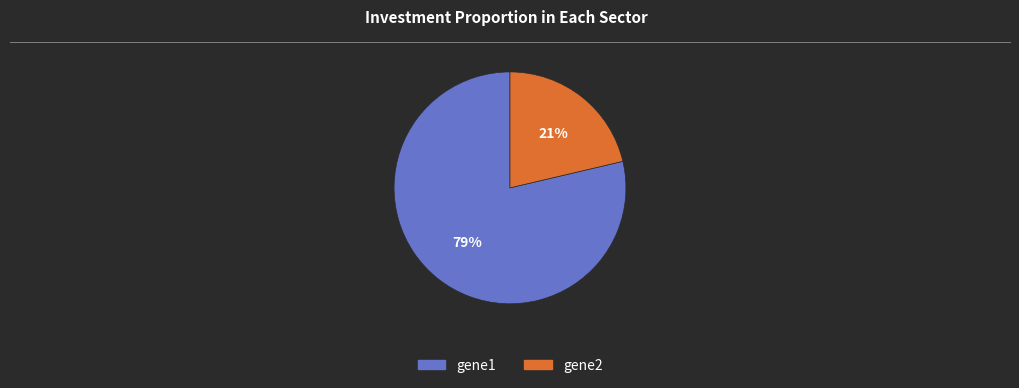

Combined, do gene1 and gene2 account for over 50%?

Yes